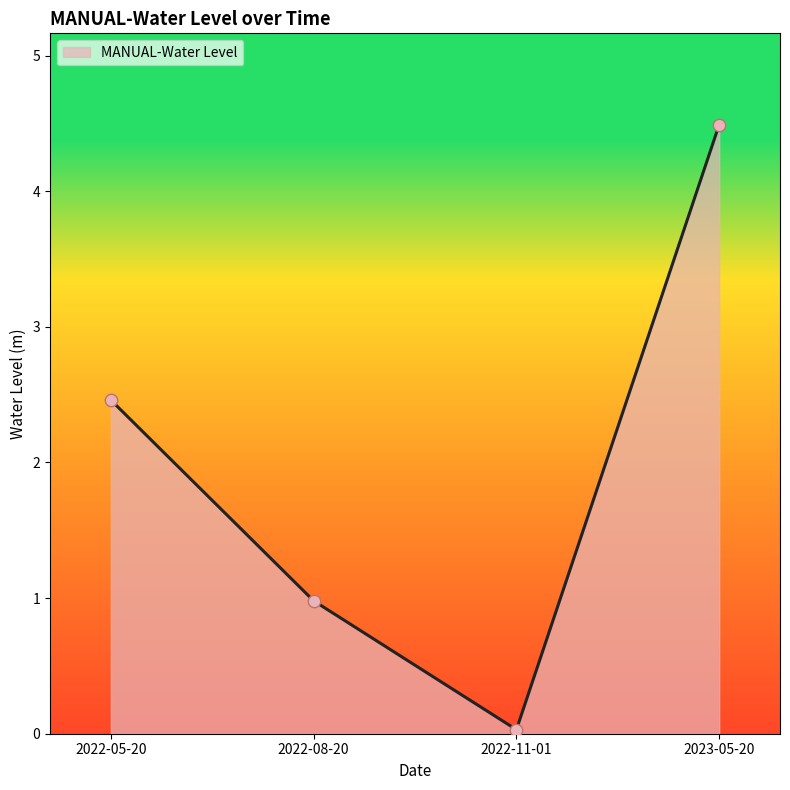

Which has a higher value, 2022-11-01 or 2022-05-20?

2022-05-20